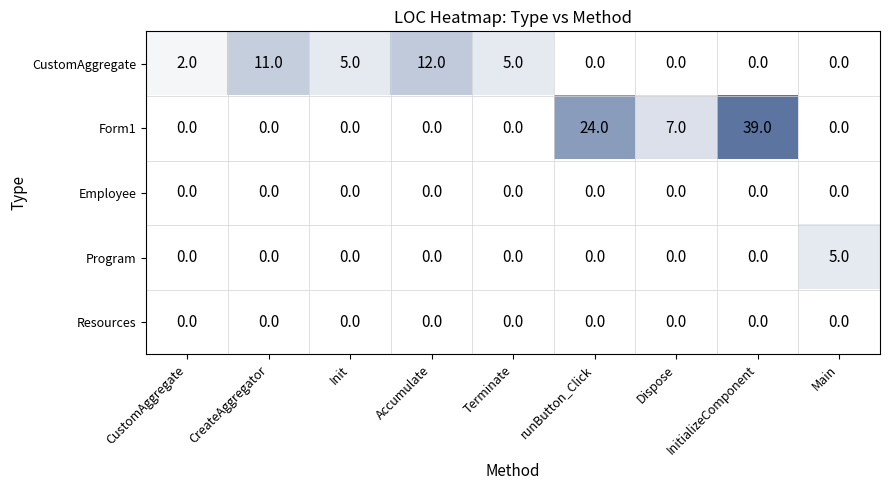

Which series has the largest total across all categories?

Form1